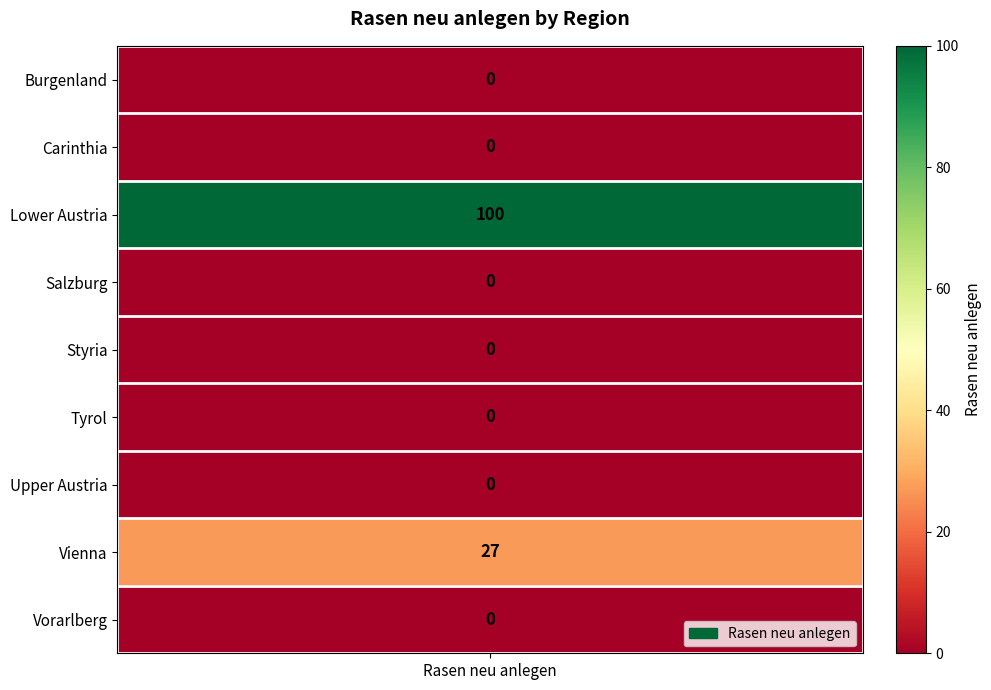

The chart shows a value of -35 at Burgenland. True or false?

False